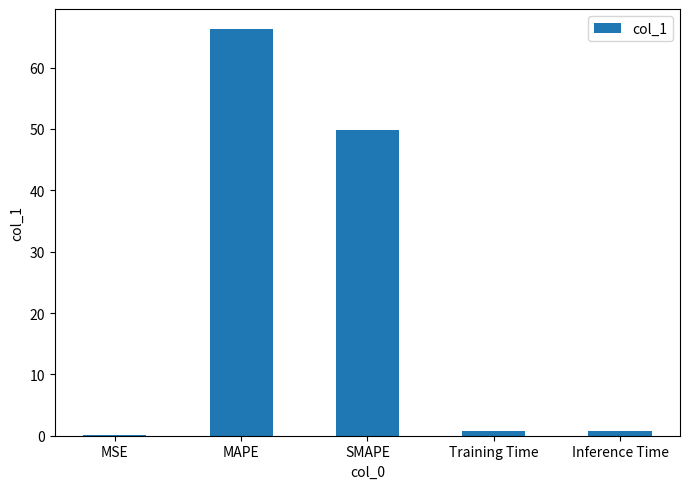

Which category has the highest value across all series?

MAPE